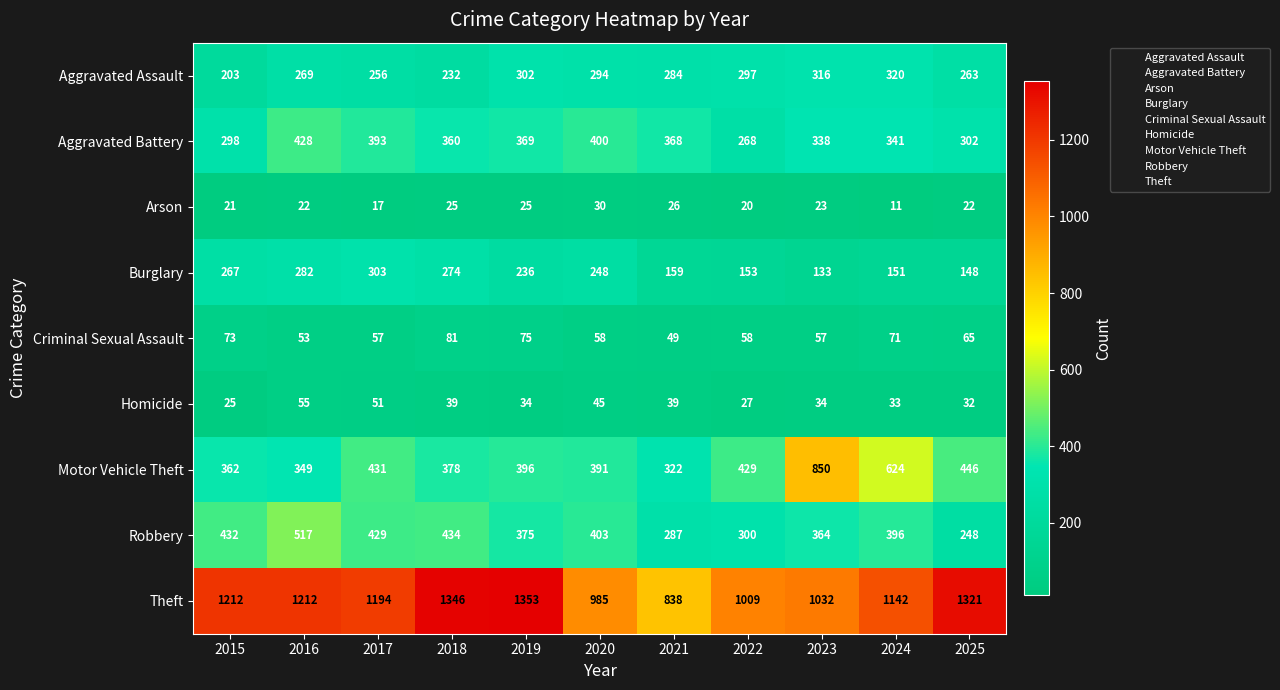

List the series in order of their peak value, highest first.

Theft, Motor Vehicle Theft, Robbery, Aggravated Battery, Aggravated Assault, Burglary, Criminal Sexual Assault, Homicide, Arson